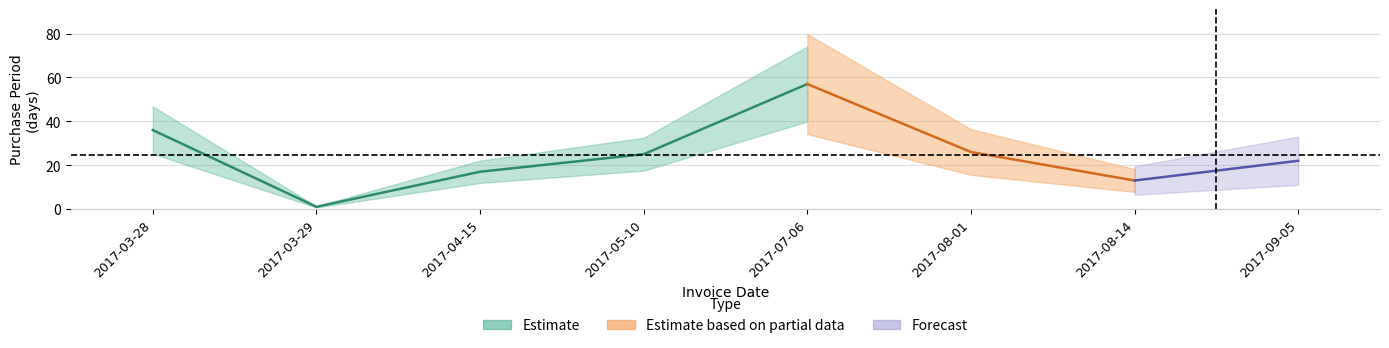

How many data points does each series have?

8